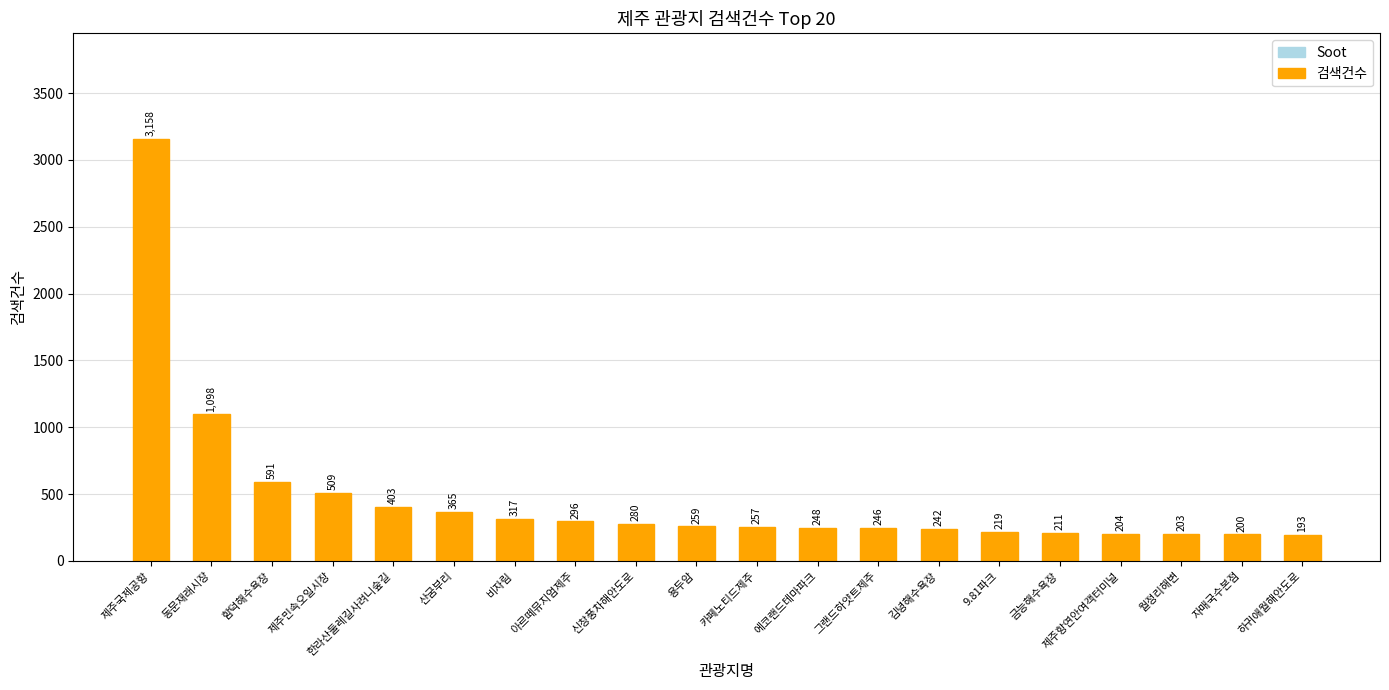

The value at 제주민속오일시장 is 509. True or false?

True